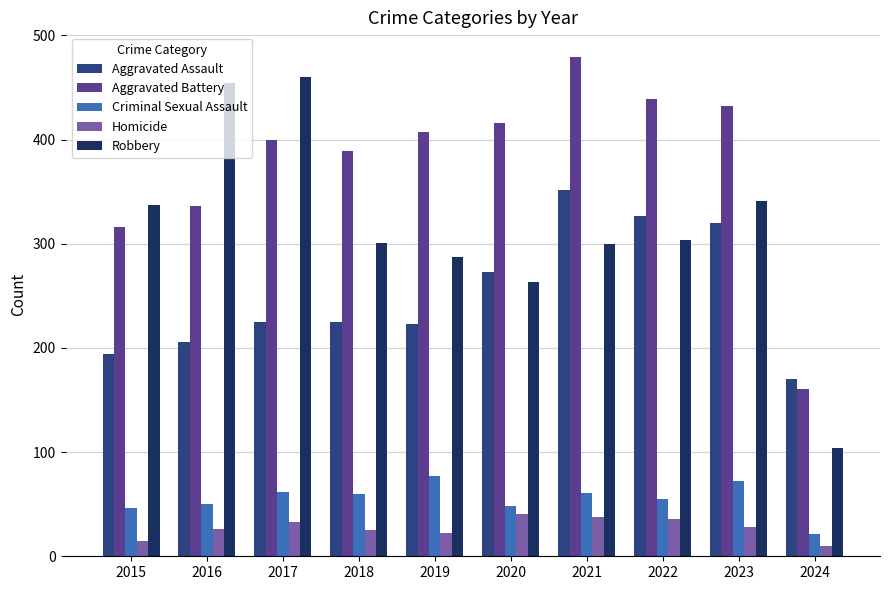

At which category is the sum across all series the highest?

2021